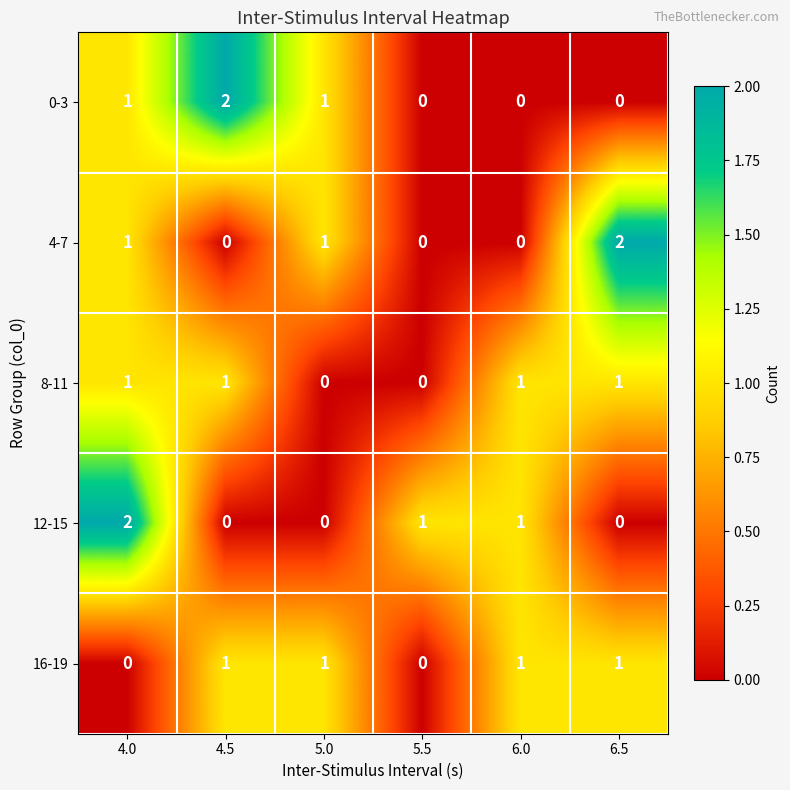

At which label does 4-7 reach its peak?

6.5